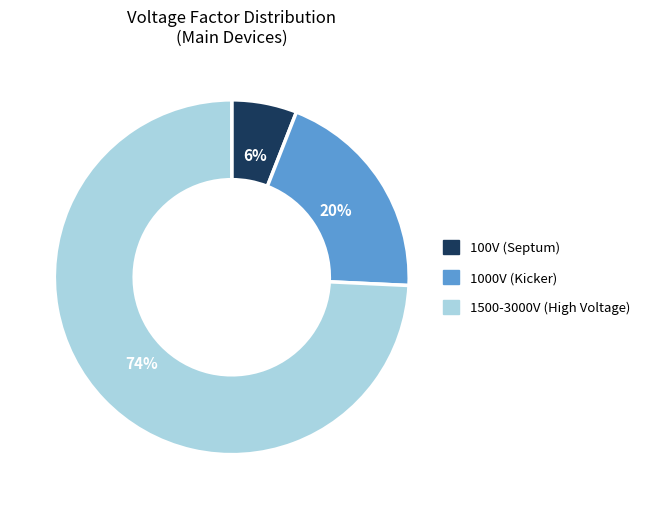

To the nearest percent, what is the difference between the largest and smallest slice percentages?

68%